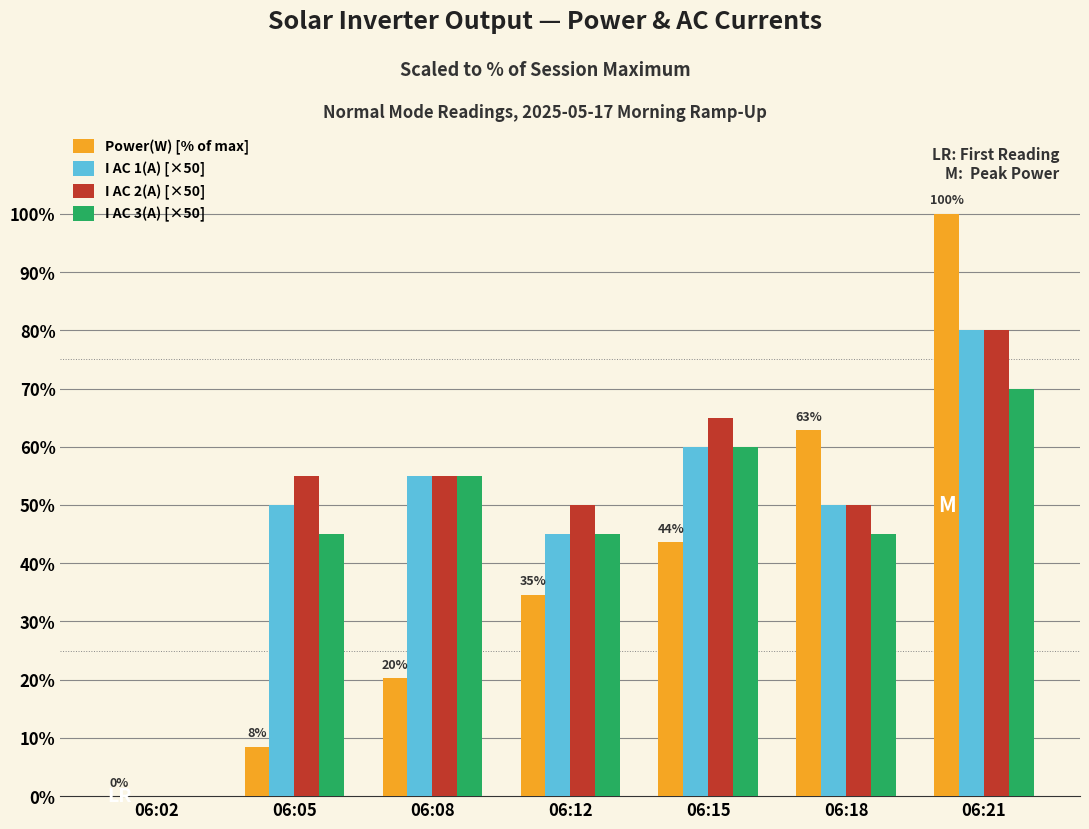

Which category has the highest value in the I AC 2(A) [×50] series?

06:21